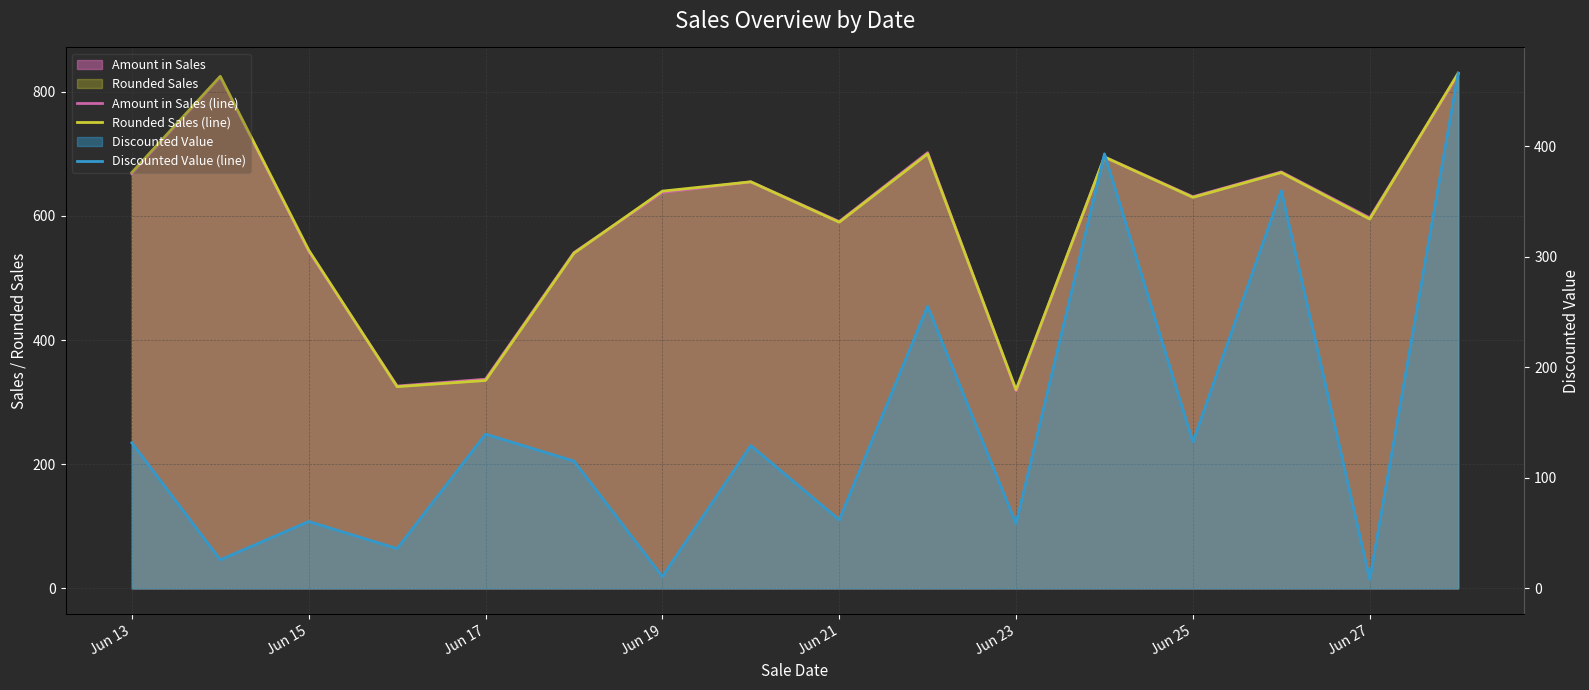

How many times do Rounded Sales (line) and Amount in Sales (line) cross each other?

4